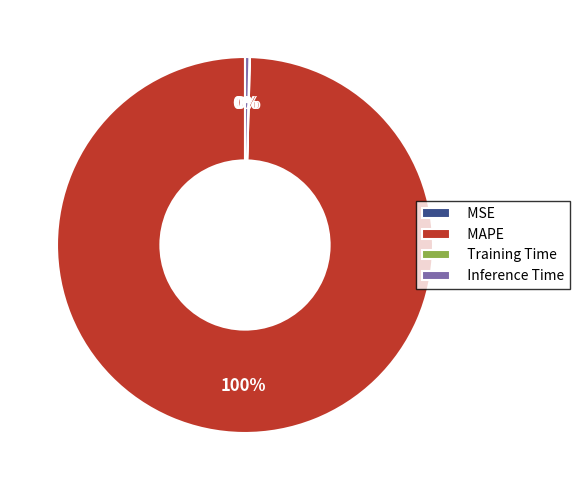

What is the largest slice in the pie chart?

MAPE